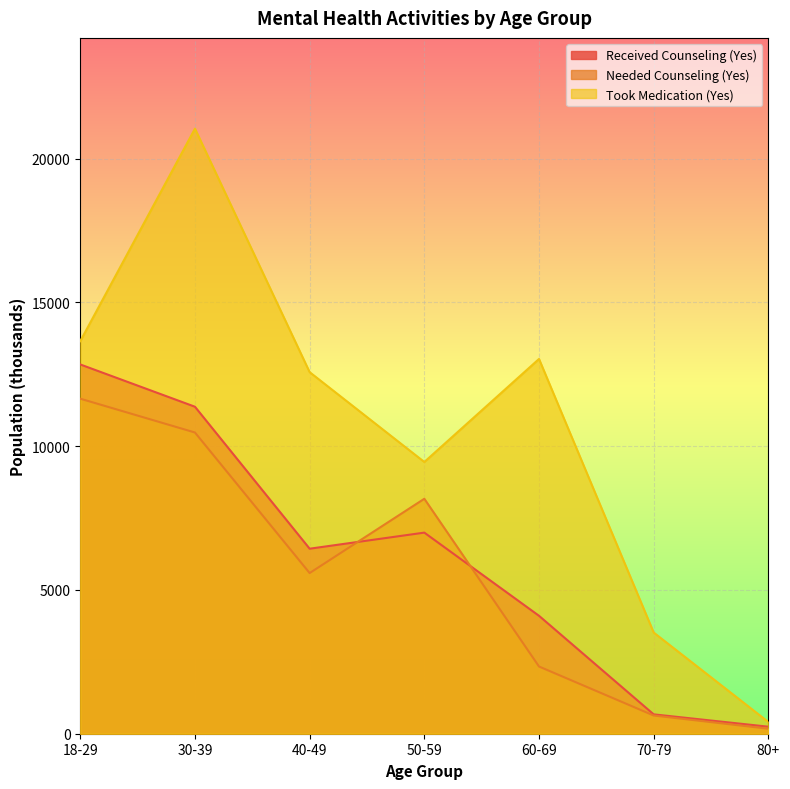

What is the spread (max minus min) of values at 40-49?

6986